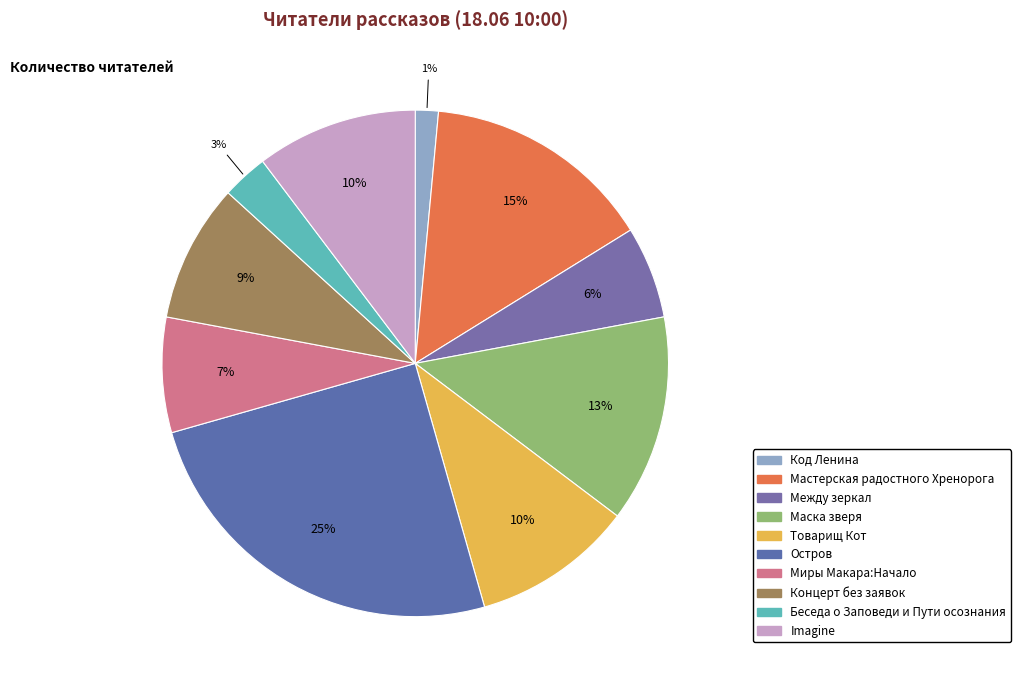

Count the number of slices in the pie.

10